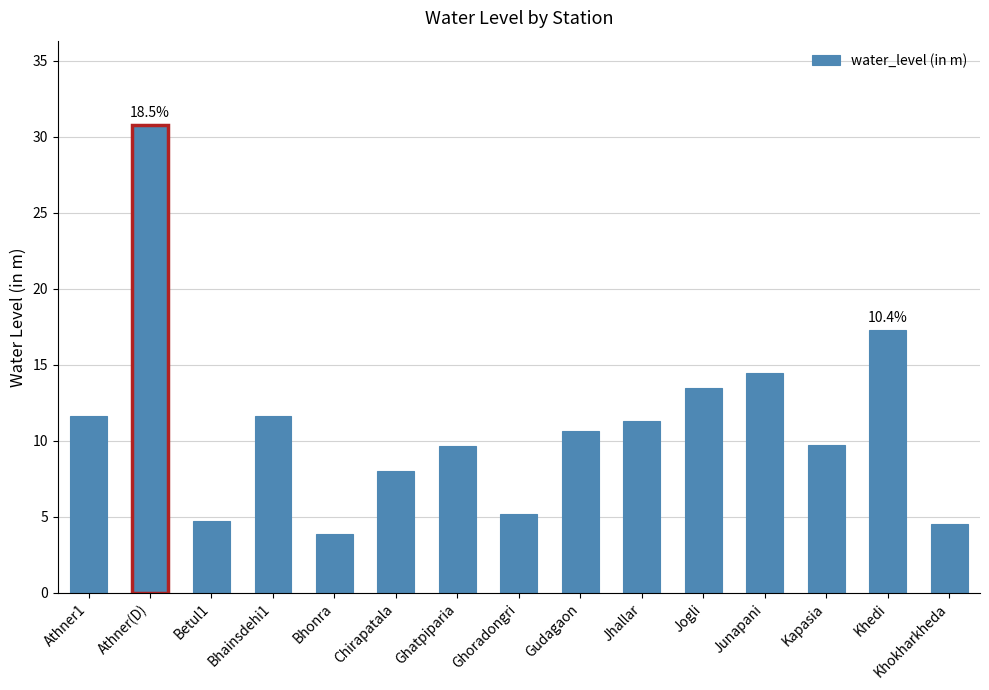

What is the greatest value displayed?

30.8